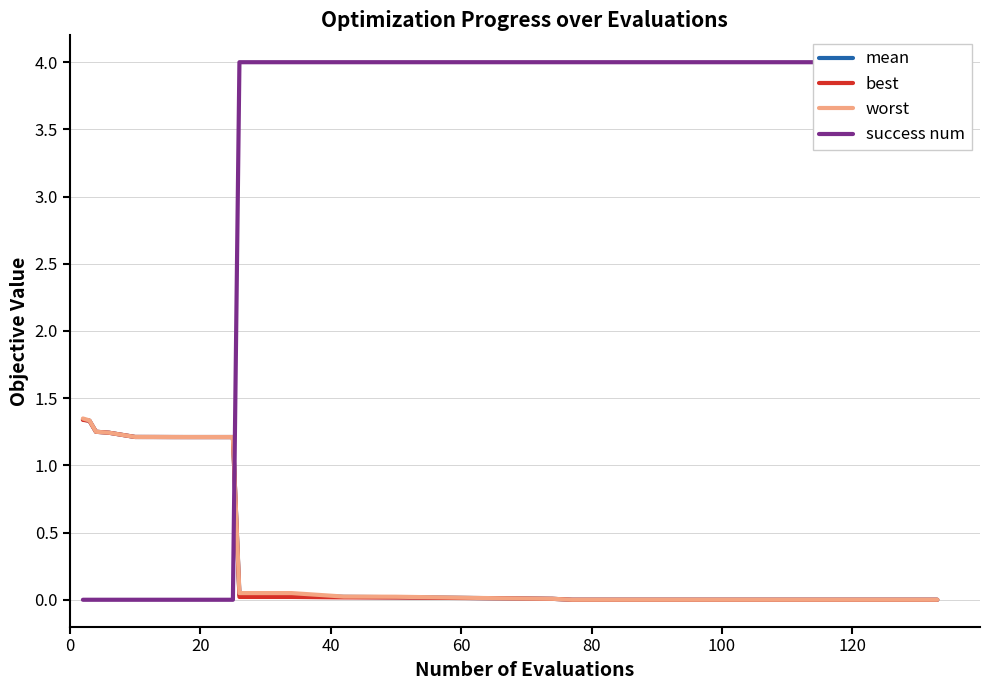

Does the chart have visible grid lines?

Yes